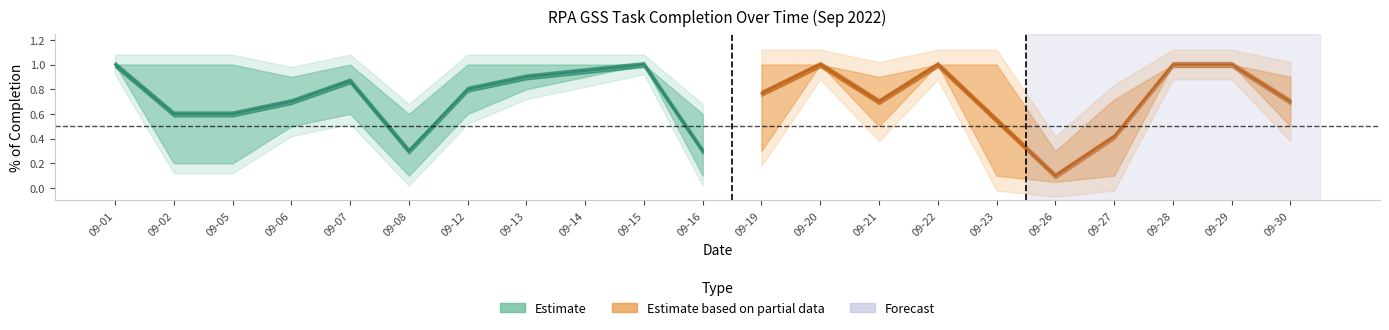

True or false: completion_upper and completion_lower intersect in this chart.

False